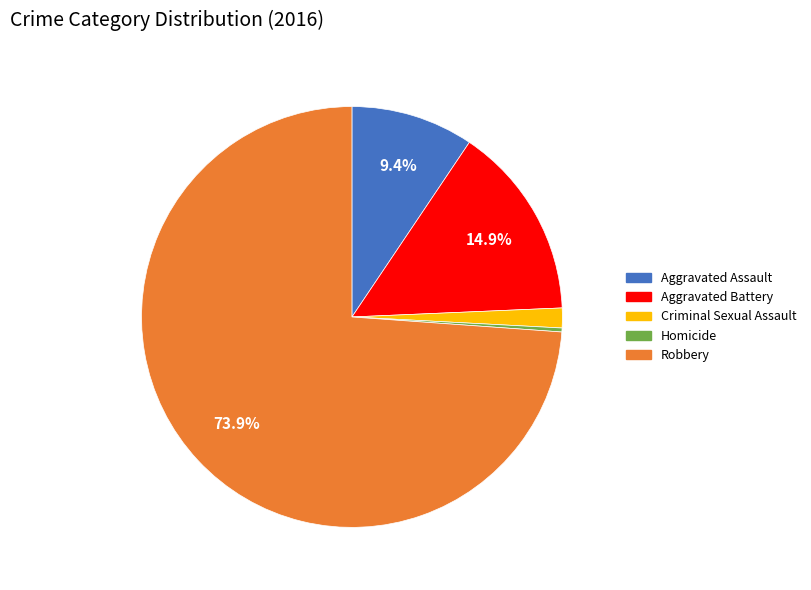

The Homicide slice represents 0% of the pie. True or false?

True